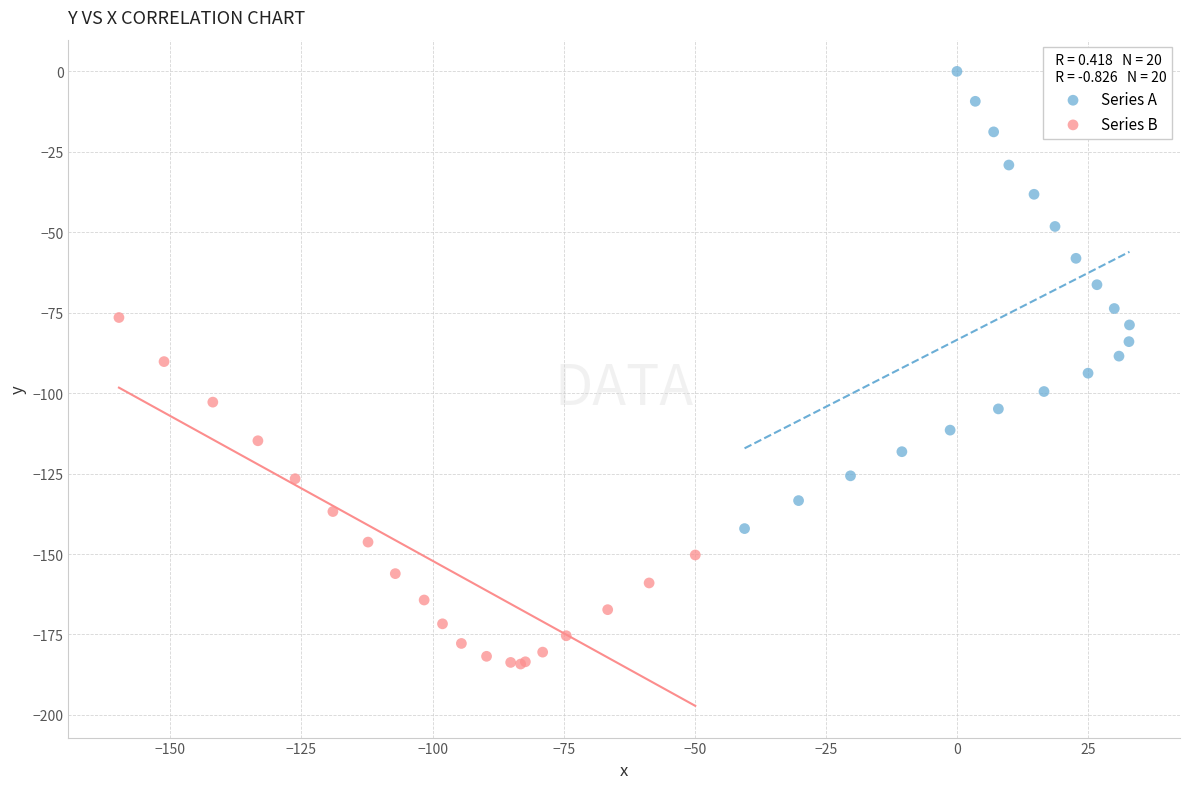

Which series contains the highest Y value?

Series A